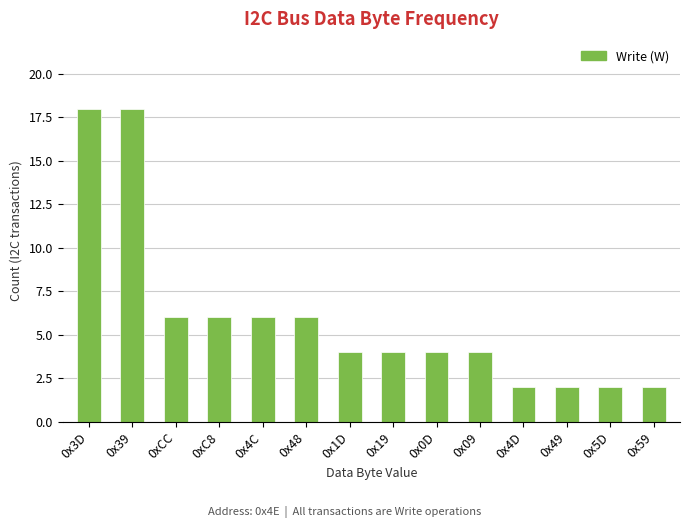

Are the bars grouped side by side (vs. stacked)?

No